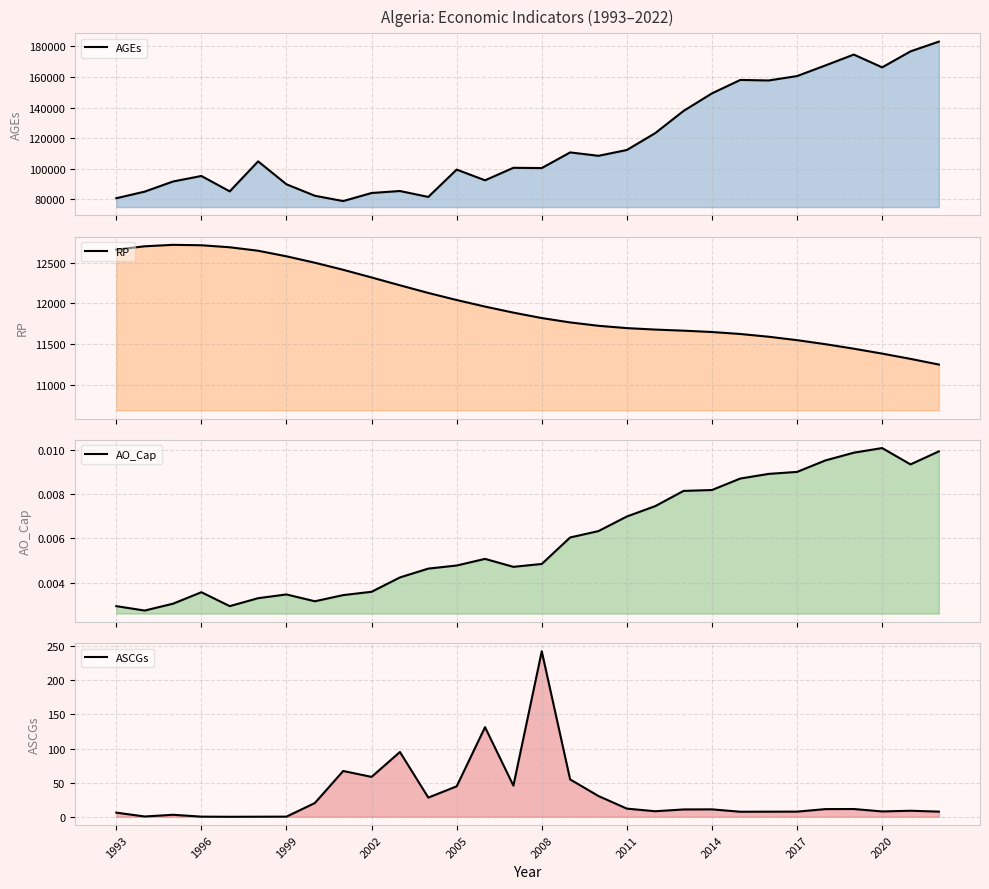

True or false: ASCGs and AO_Cap cross at least once.

False